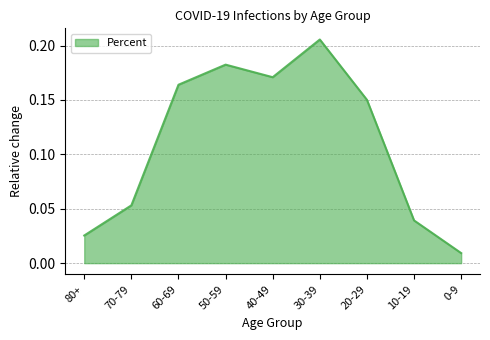

How many lines are shown in the chart?

1